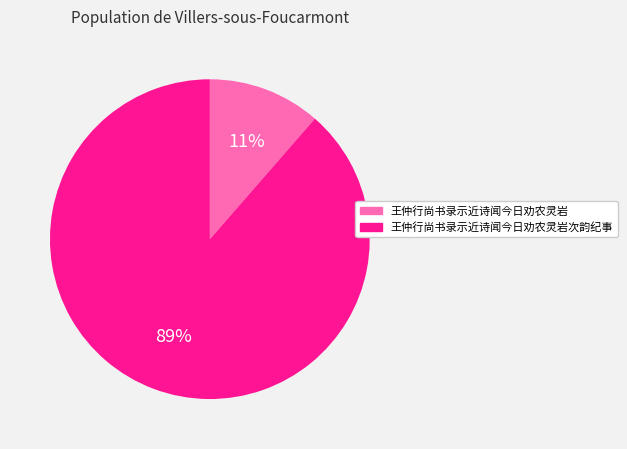

To the nearest percent, what is the average slice percentage?

50%